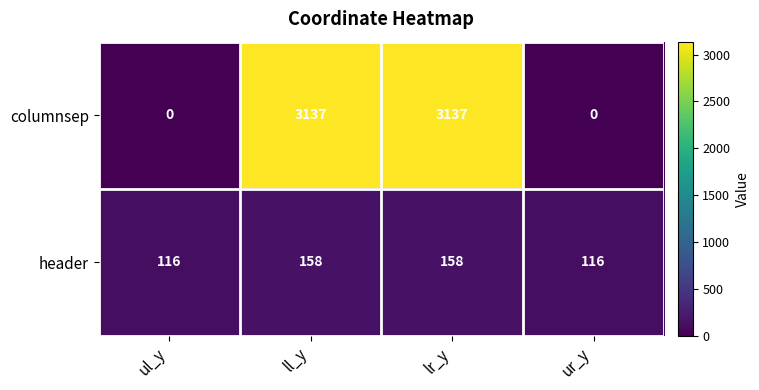

What is the highest value of the header series?

158